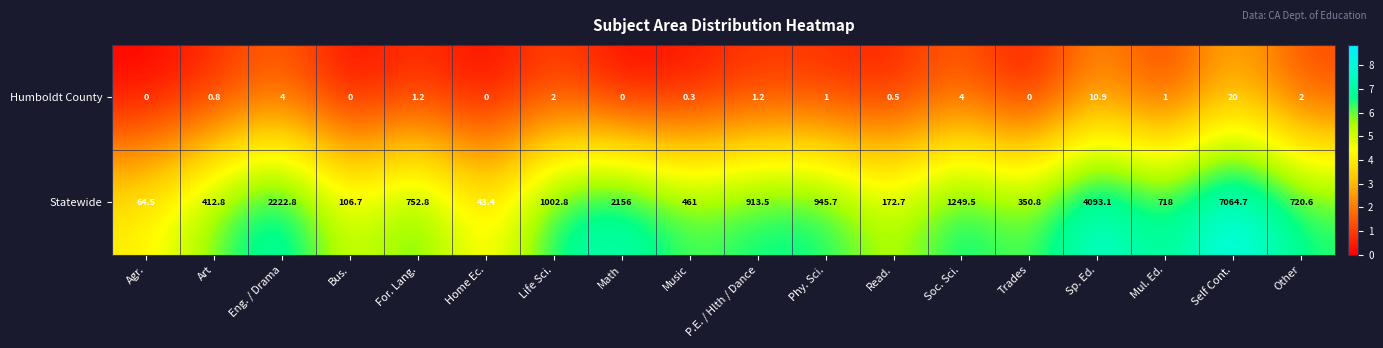

True or false: Humboldt County has a value of 0.0 at Agr..

True